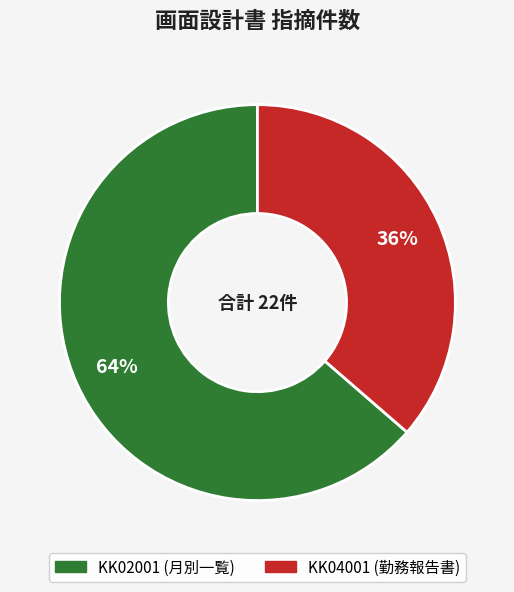

Rank the categories by value from lowest to highest.

KK04001, KK02001